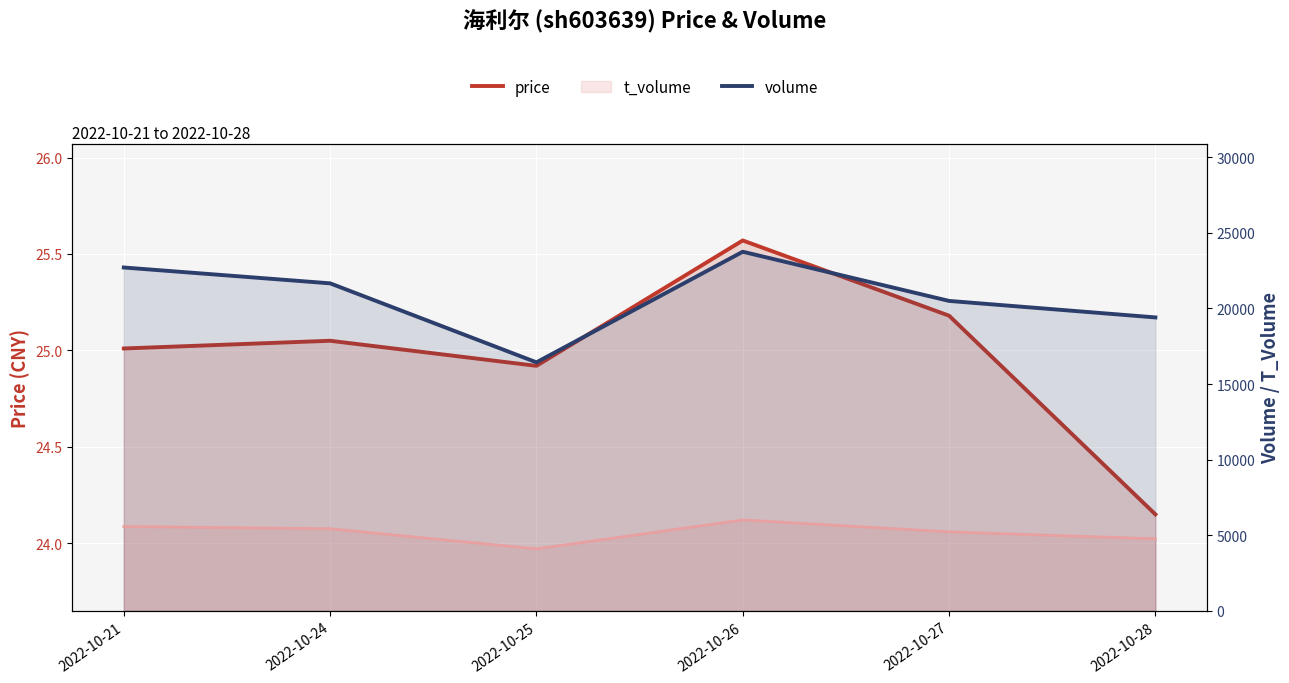

How many volume values are between 19407 and 22710?

4